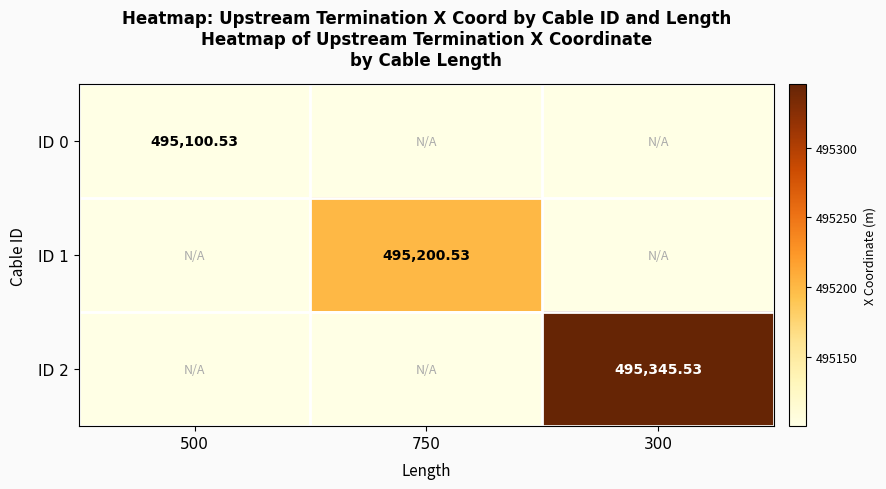

The ID 2 series shows 777899.9 at 750. True or false?

False